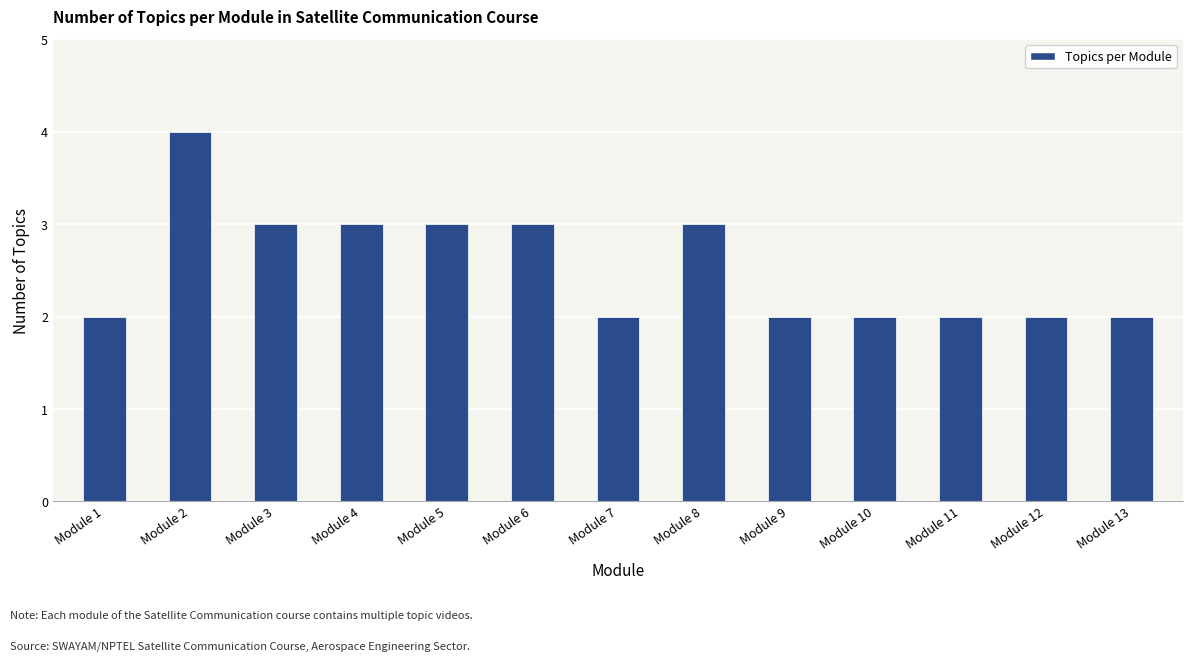

Between Module 9 and Module 4, which is larger?

Module 4